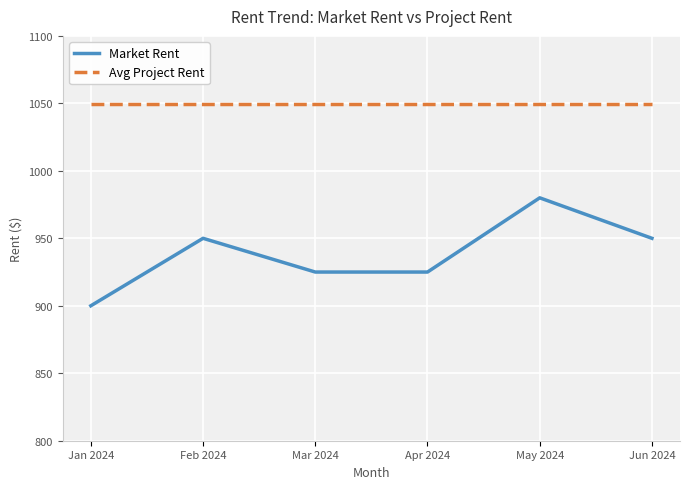

What is the difference between the highest and lowest values at Jun 2024?

99.5